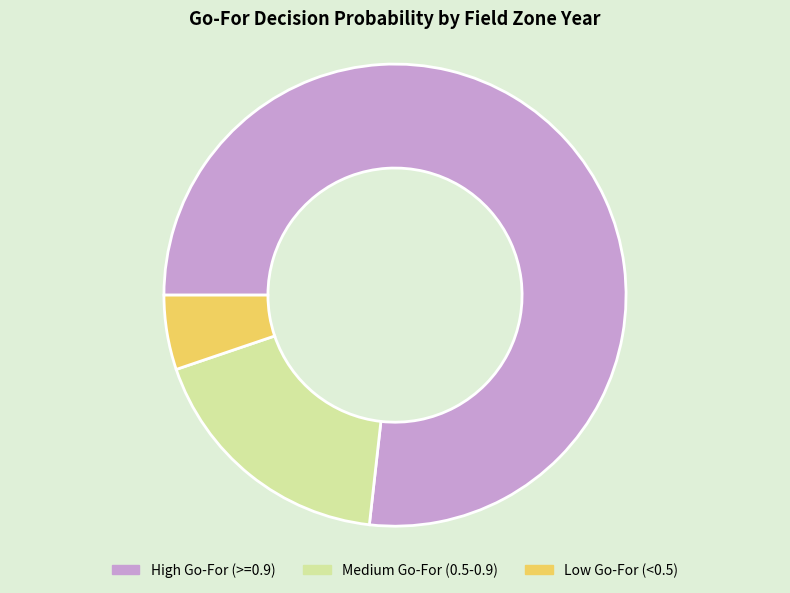

Count the number of slices in the pie.

3